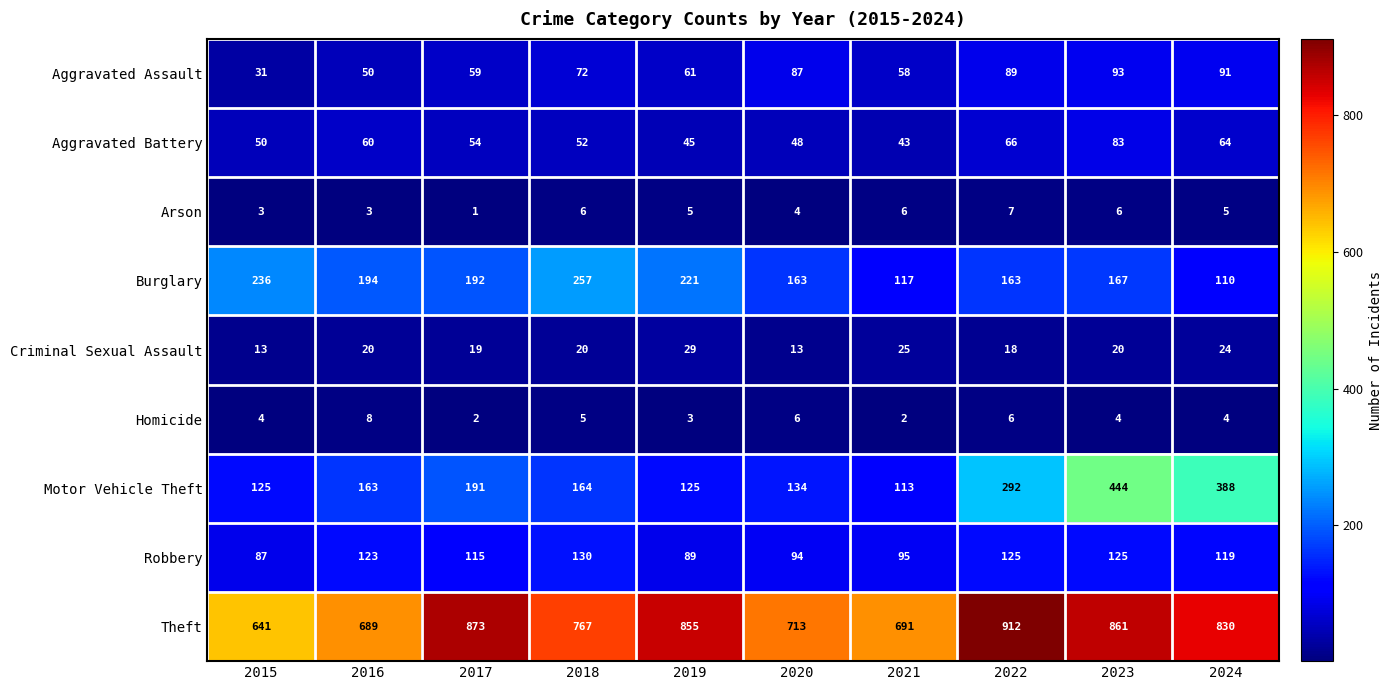

What is the spread (max minus min) of values at 2017?

872